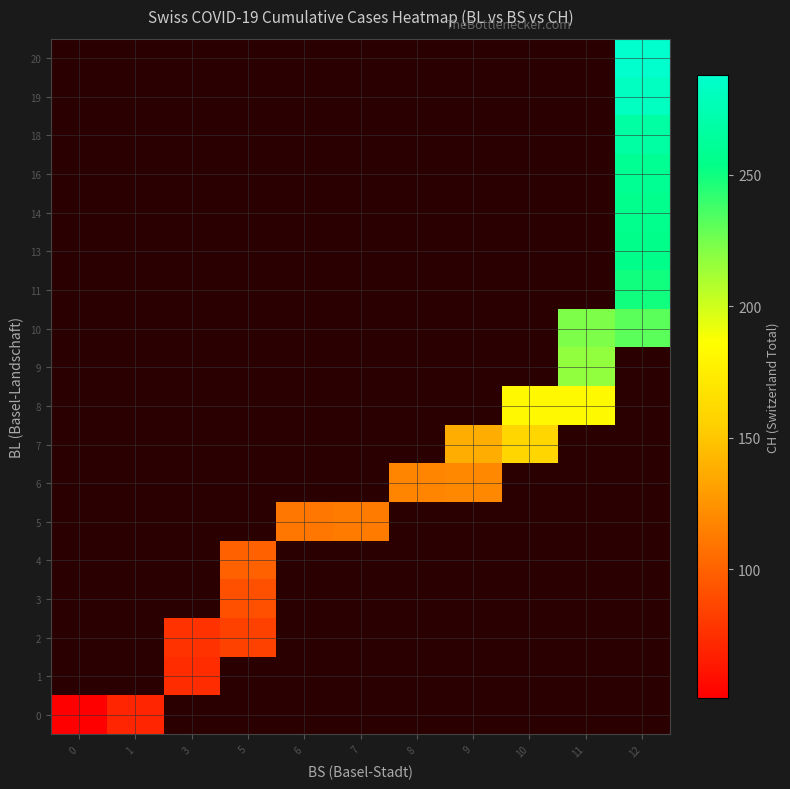

List the series in order of their overall mean, lowest first.

0, 1, 2, 3, 4, 5, 6, 7, 8, 9, 10, 11, 13, 14, 16, 18, 19, 20